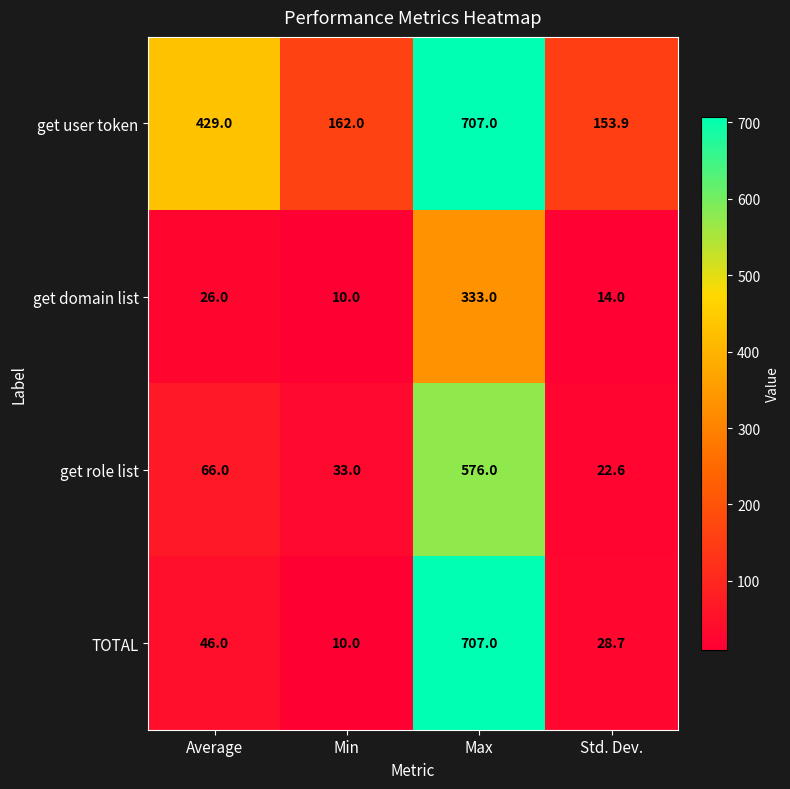

What is the sum of all get user token values?

1451.9